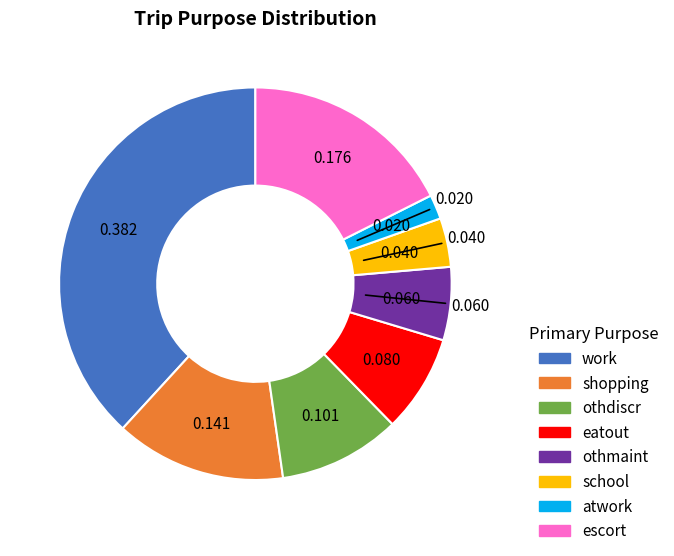

Rank the categories by value from highest to lowest.

work, escort, shopping, othdiscr, eatout, othmaint, school, atwork